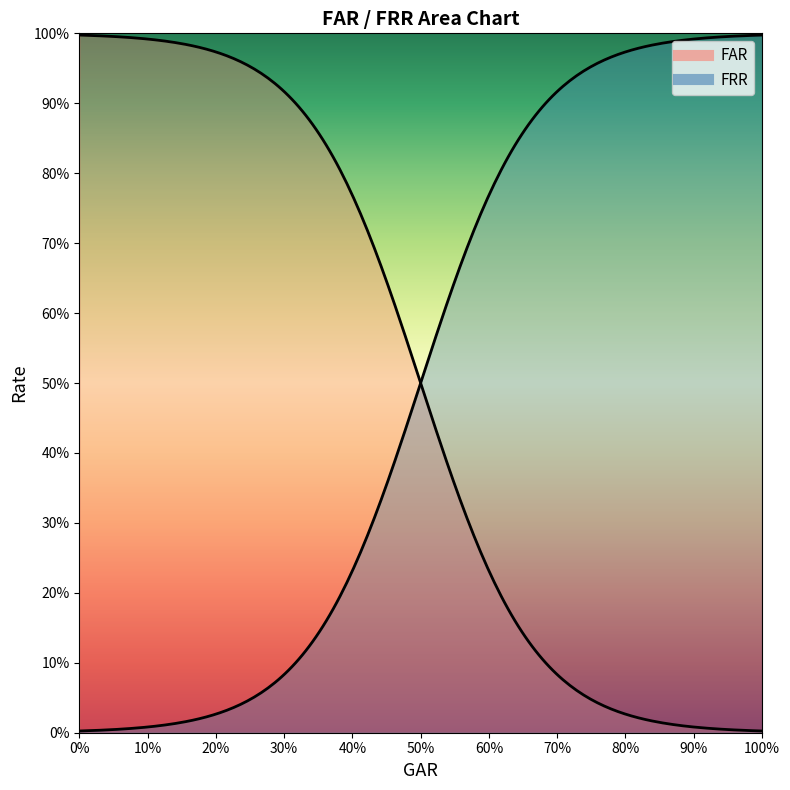

True or false: FAR has a value of 1.0 at 1.0.

False